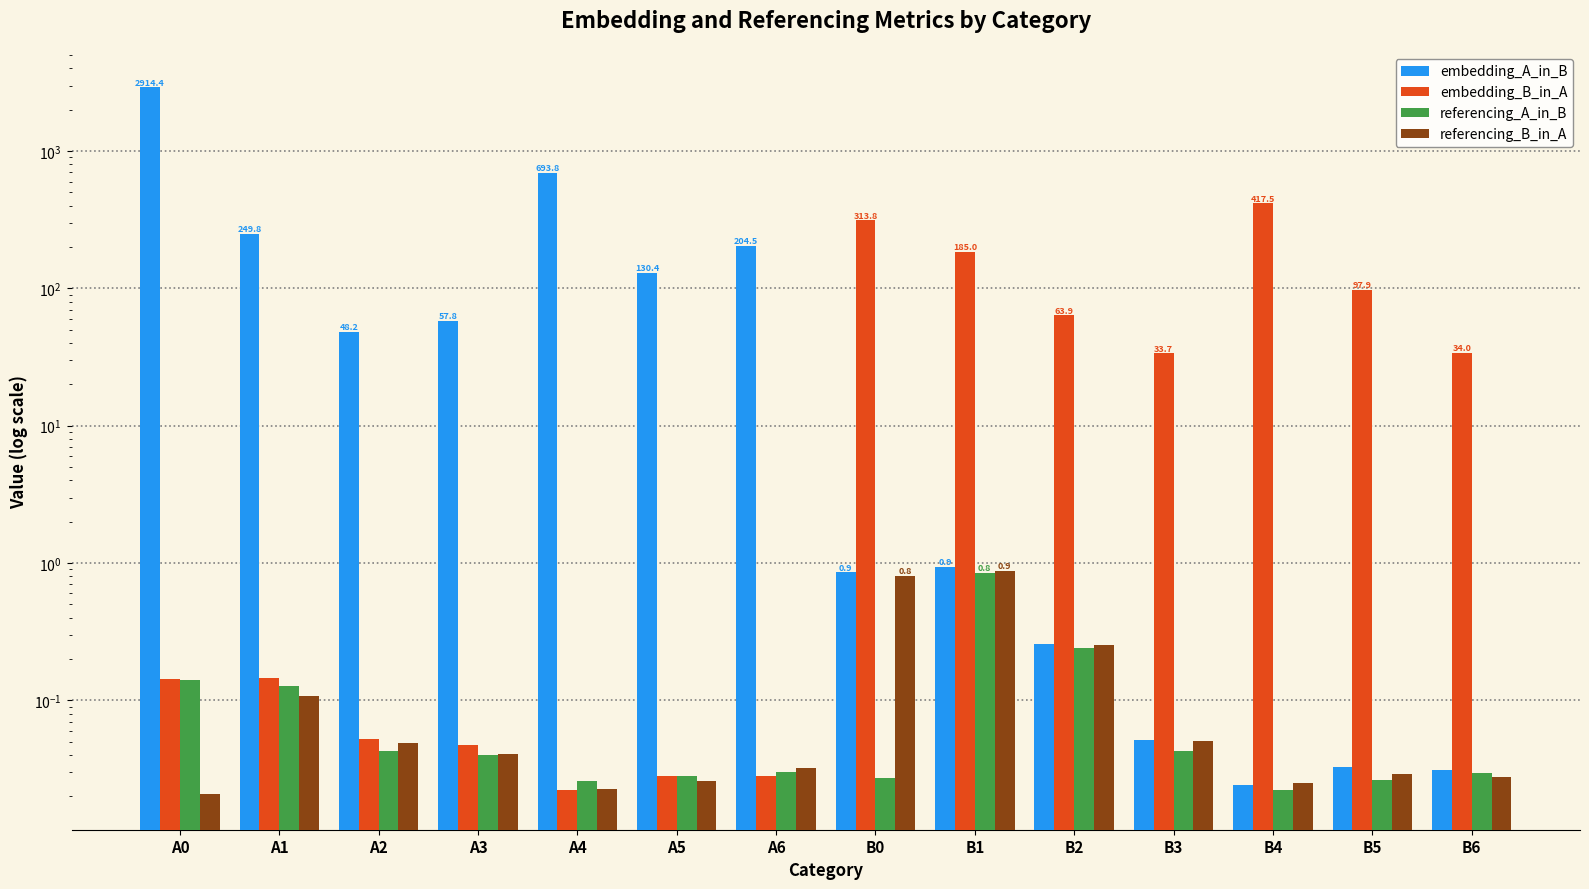

What is the difference between the maximum and second lowest values in the referencing_A_in_B series?

0.8